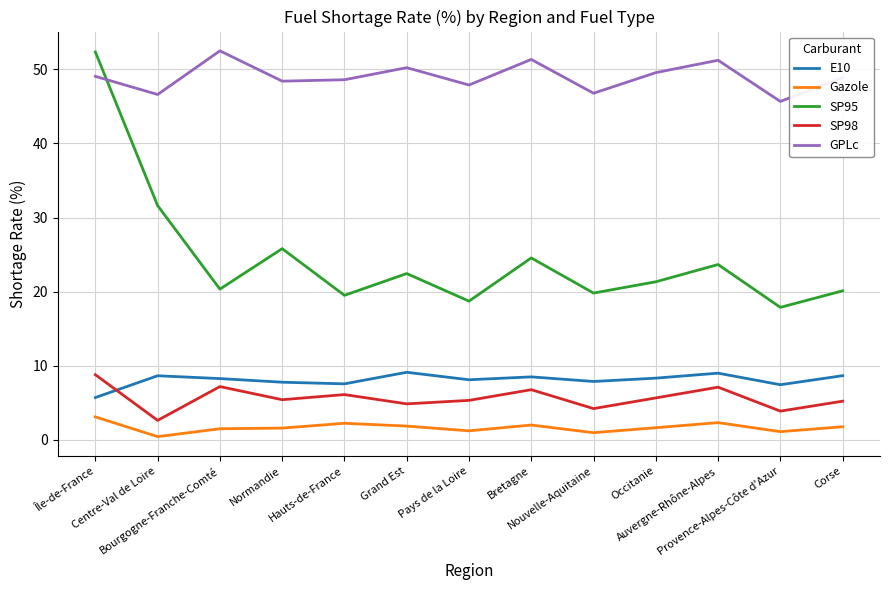

At Provence-Alpes-Côte d'Azur, list the series in order from largest to smallest.

GPLc, SP95, E10, SP98, Gazole